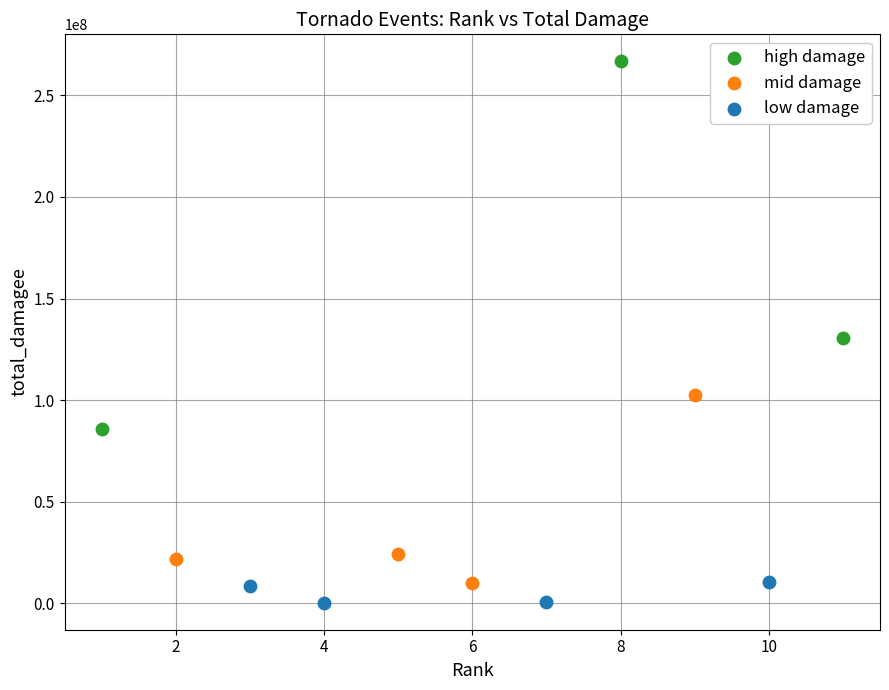

Which series reaches the maximum Y coordinate?

high damage